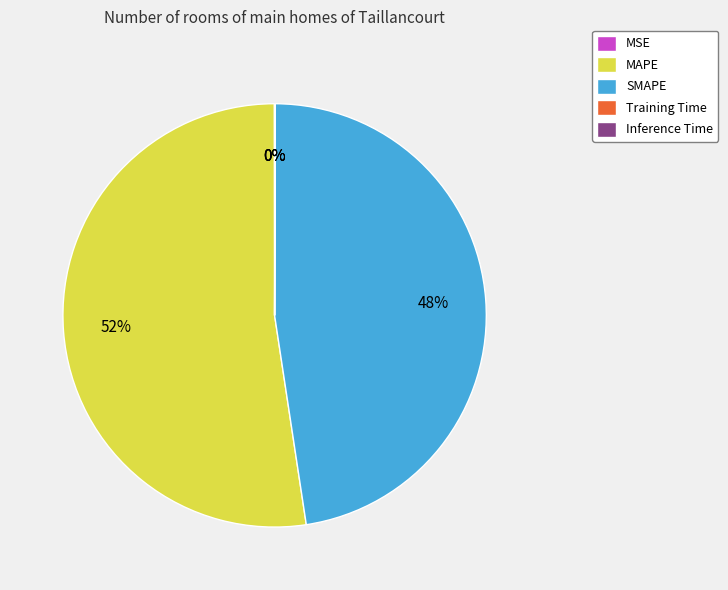

Combined, do MAPE and SMAPE account for over 50%?

Yes